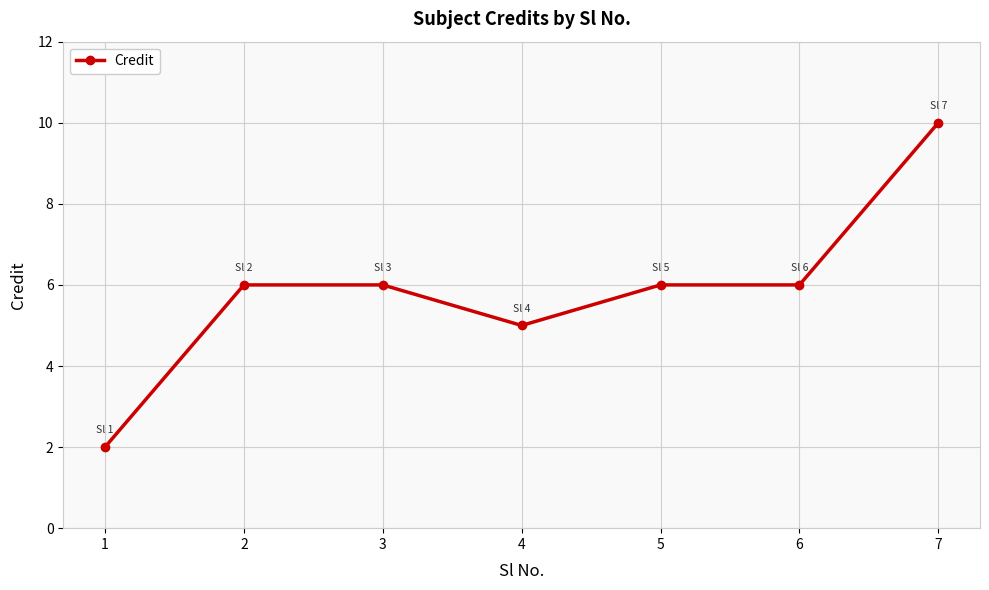

How many data points does each series have?

7